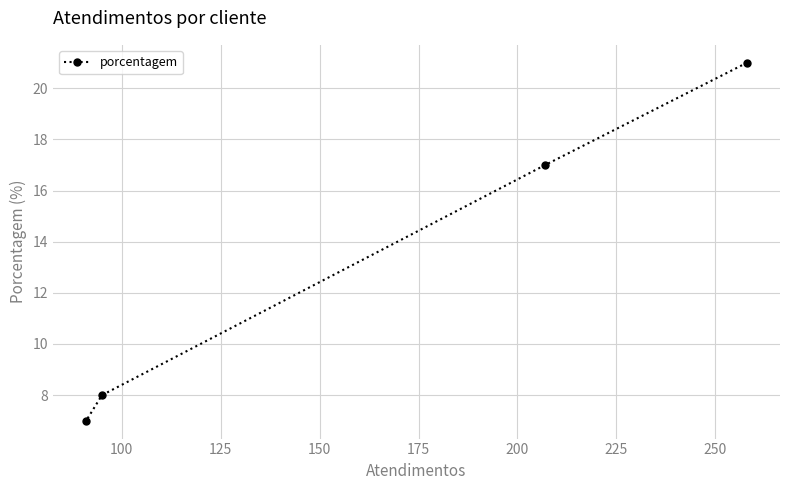

What is the value of the 4th point from the left?

21